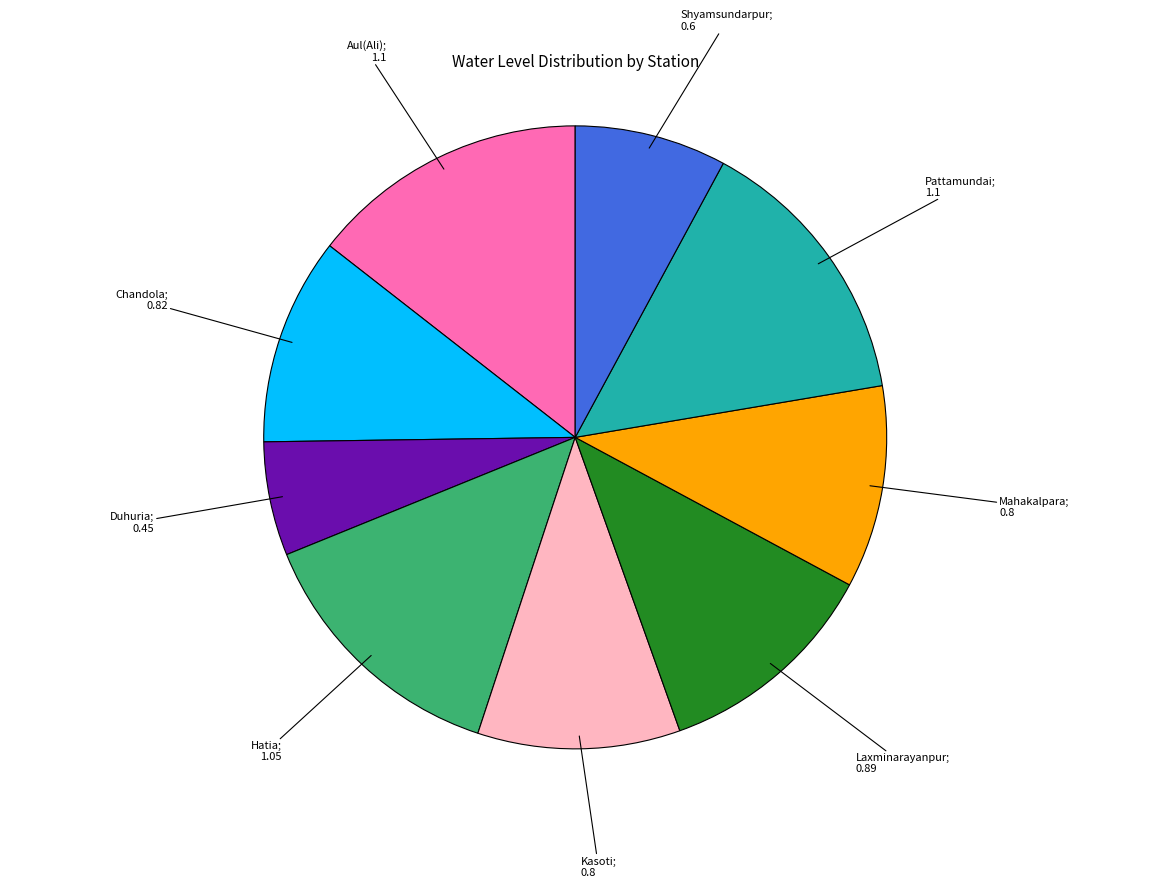

Is there any slice that represents more than half of the pie?

No